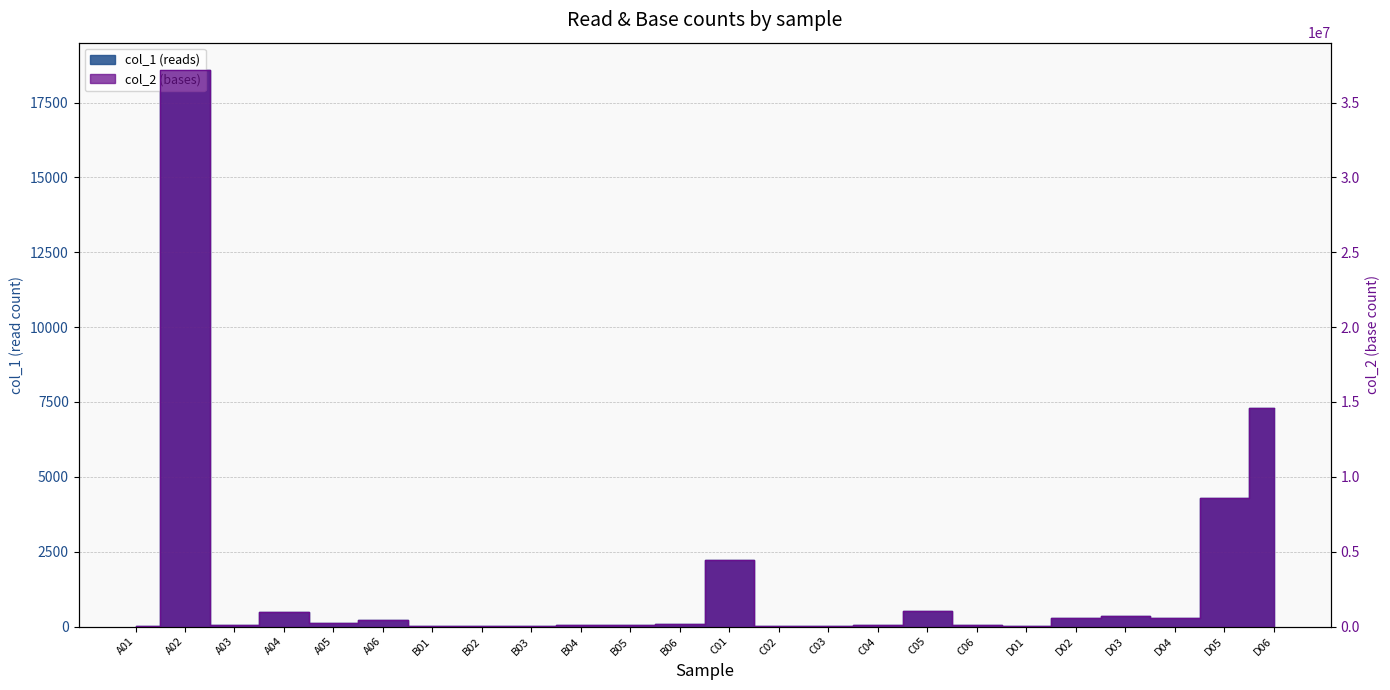

True or false: col_2 (bases) has more than 1 interior local peaks.

True